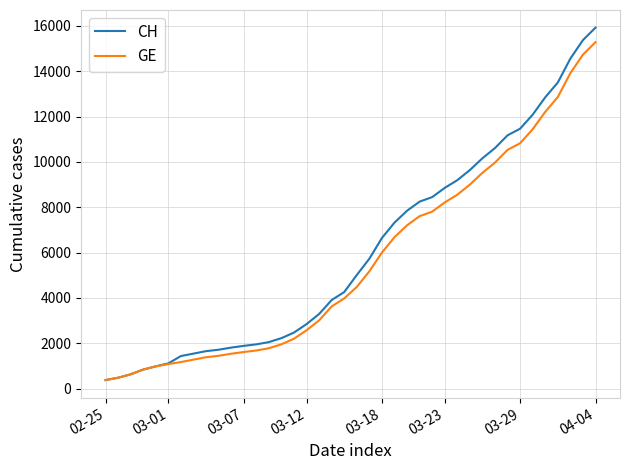

Which series has the widest spread of values?

CH